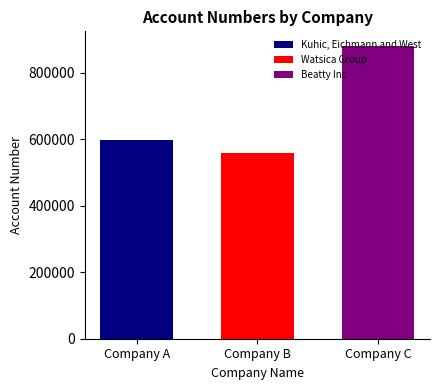

Read the Beatty Inc value at Company B.

880043